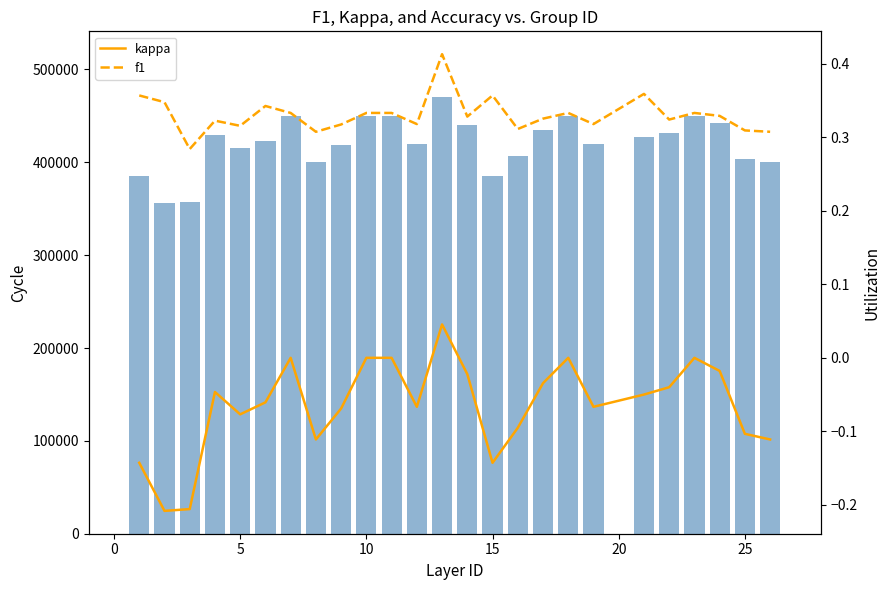

How many categories are shown in the chart?

25